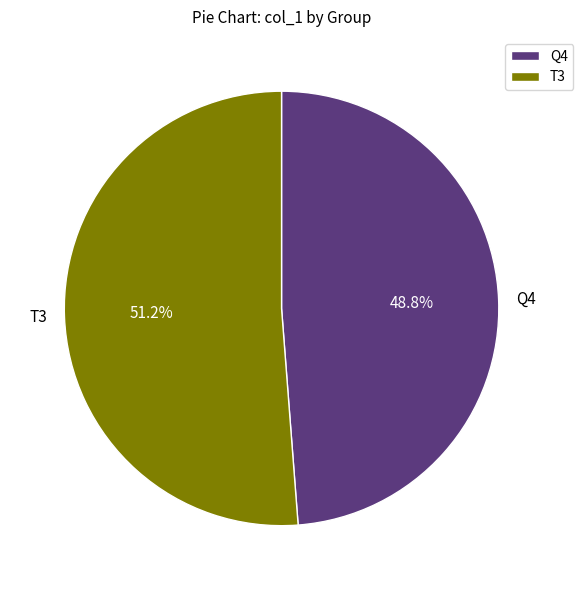

Count the number of slices in the pie.

2